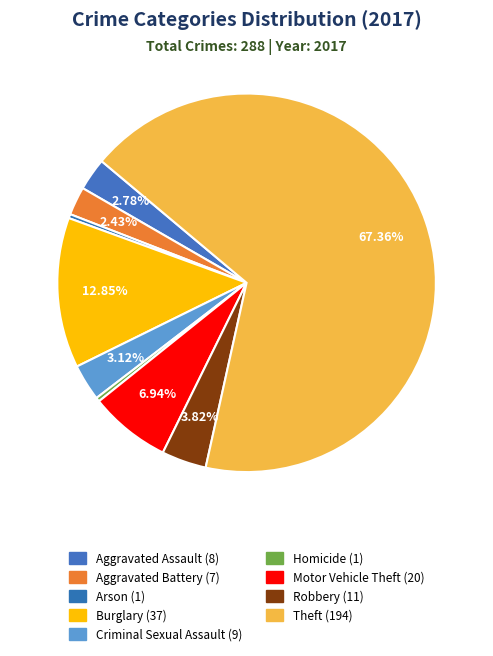

To the nearest percent, what percentage of the pie is Aggravated Assault?

3%